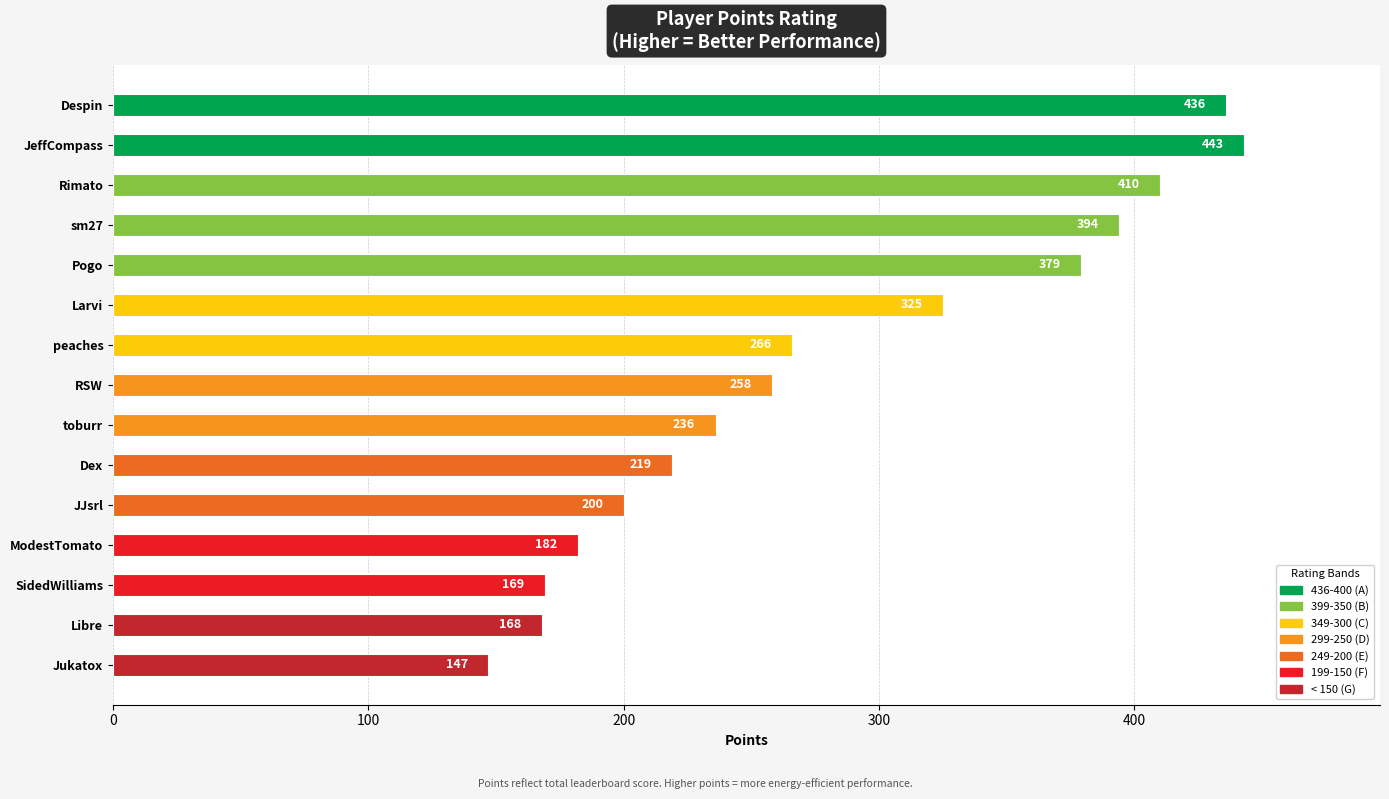

What is the greatest value displayed?

443